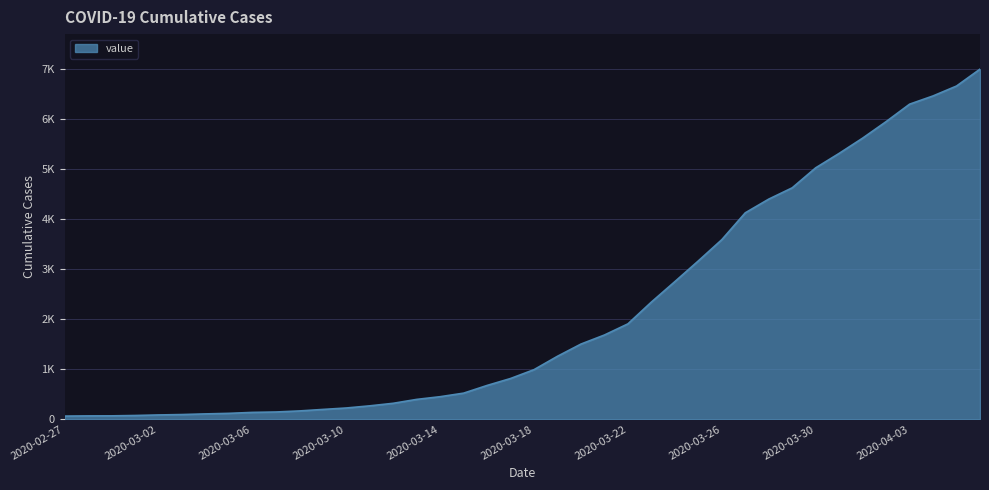

What is the maximum value shown in the chart?

7004